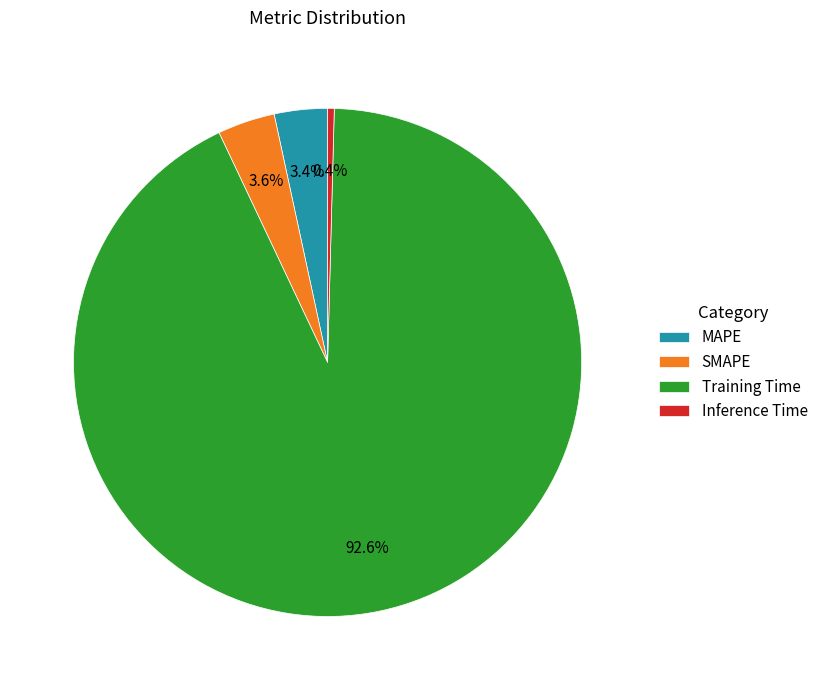

Which category has the biggest portion of the pie?

Training Time